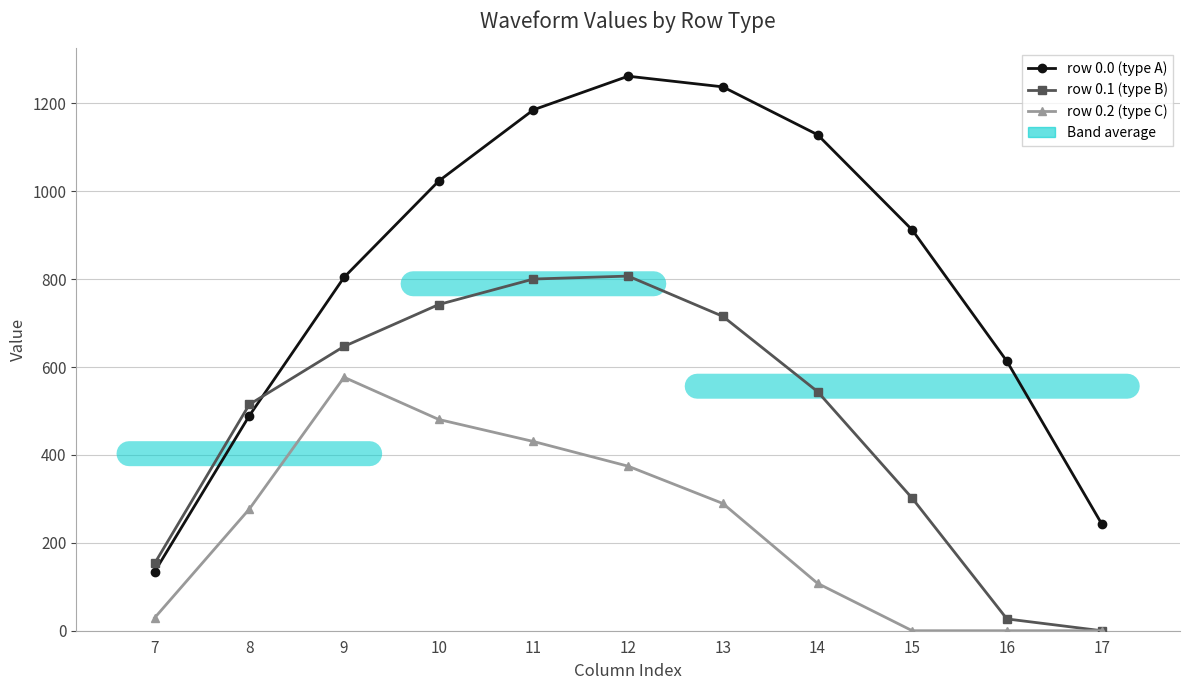

What is the value of the row 0.1 (type B) point at the 3rd from the left?

646.9